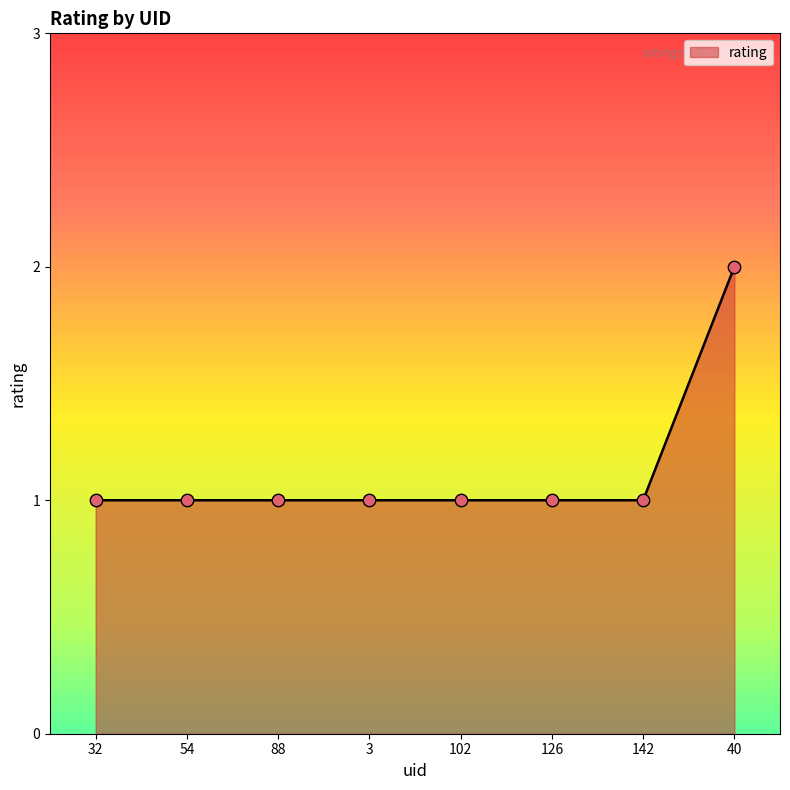

What is the change in value from 142 to 40?

+1